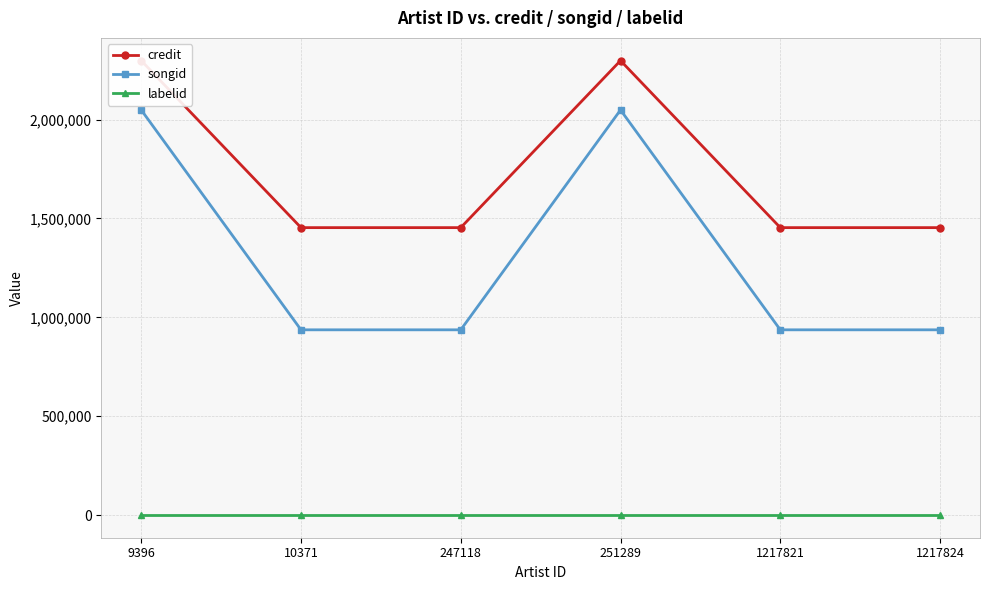

Reading left to right, extract all data points from this chart.

credit: 9396=2298247	10371=1453752	247118=1453752	251289=2298247	1217821=1453752	1217824=1453752
songid: 9396=2048784	10371=937064	247118=937064	251289=2048784	1217821=937064	1217824=937064
labelid: 9396=743	10371=743	247118=743	251289=743	1217821=743	1217824=743